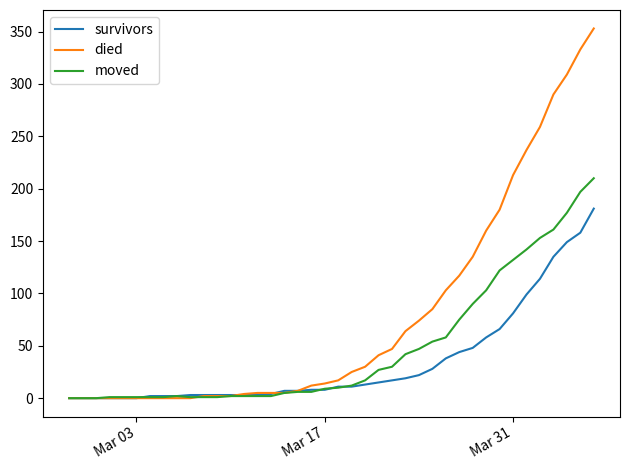

Which series has the largest total across all categories?

died